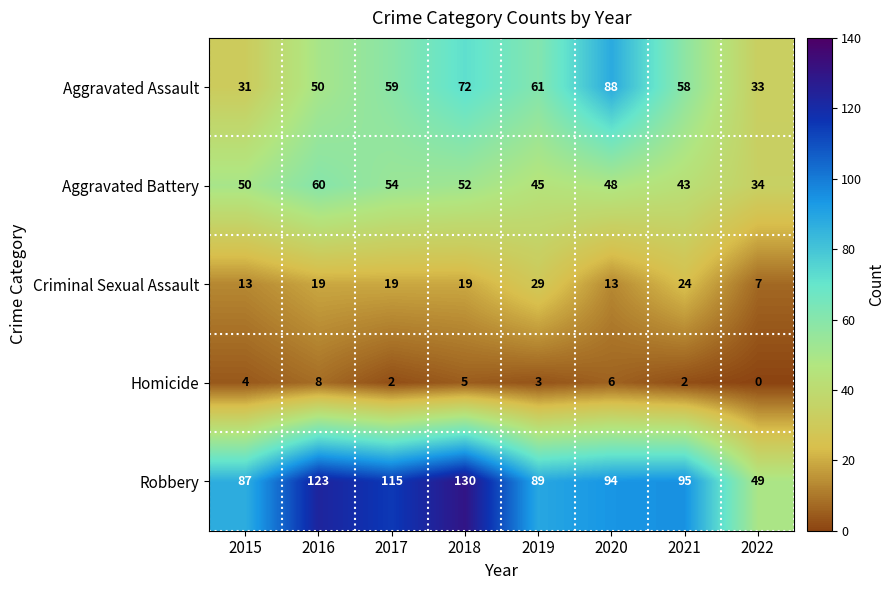

Rank the series by their maximum value, from highest to lowest.

Robbery, Aggravated Assault, Aggravated Battery, Criminal Sexual Assault, Homicide